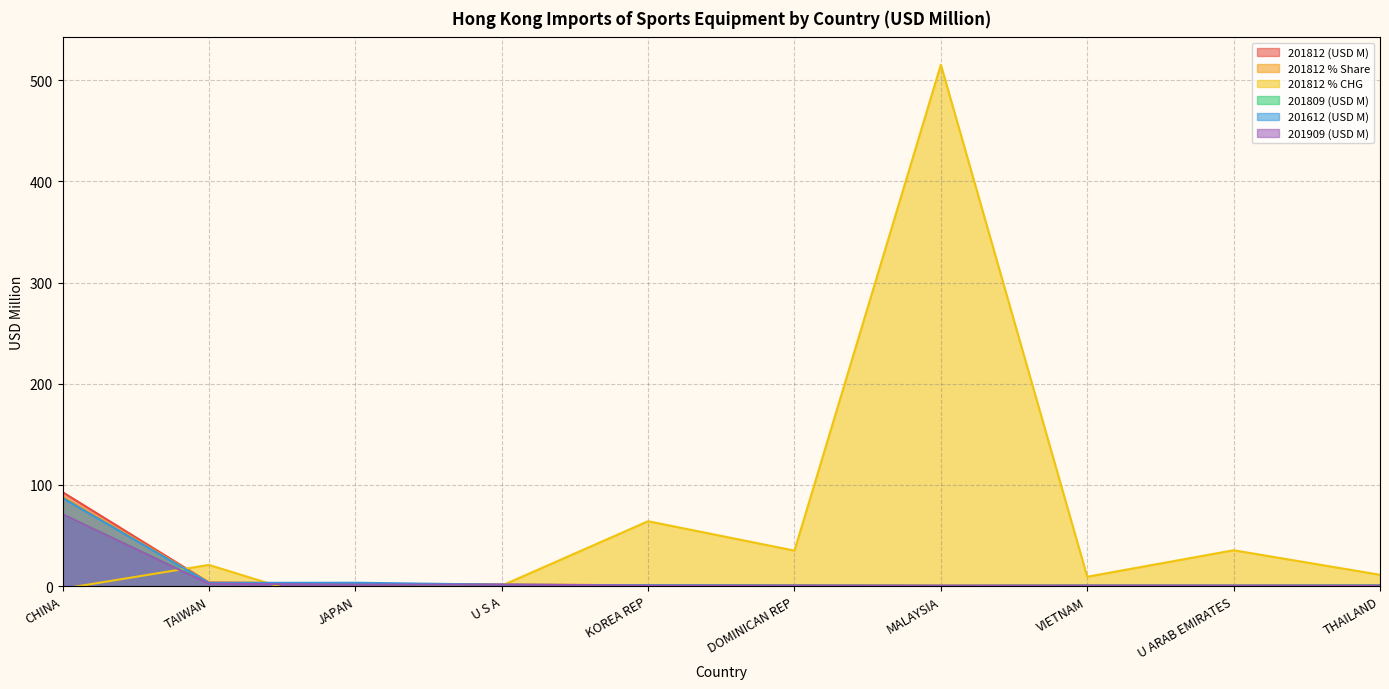

What position from the left is VIETNAM?

8